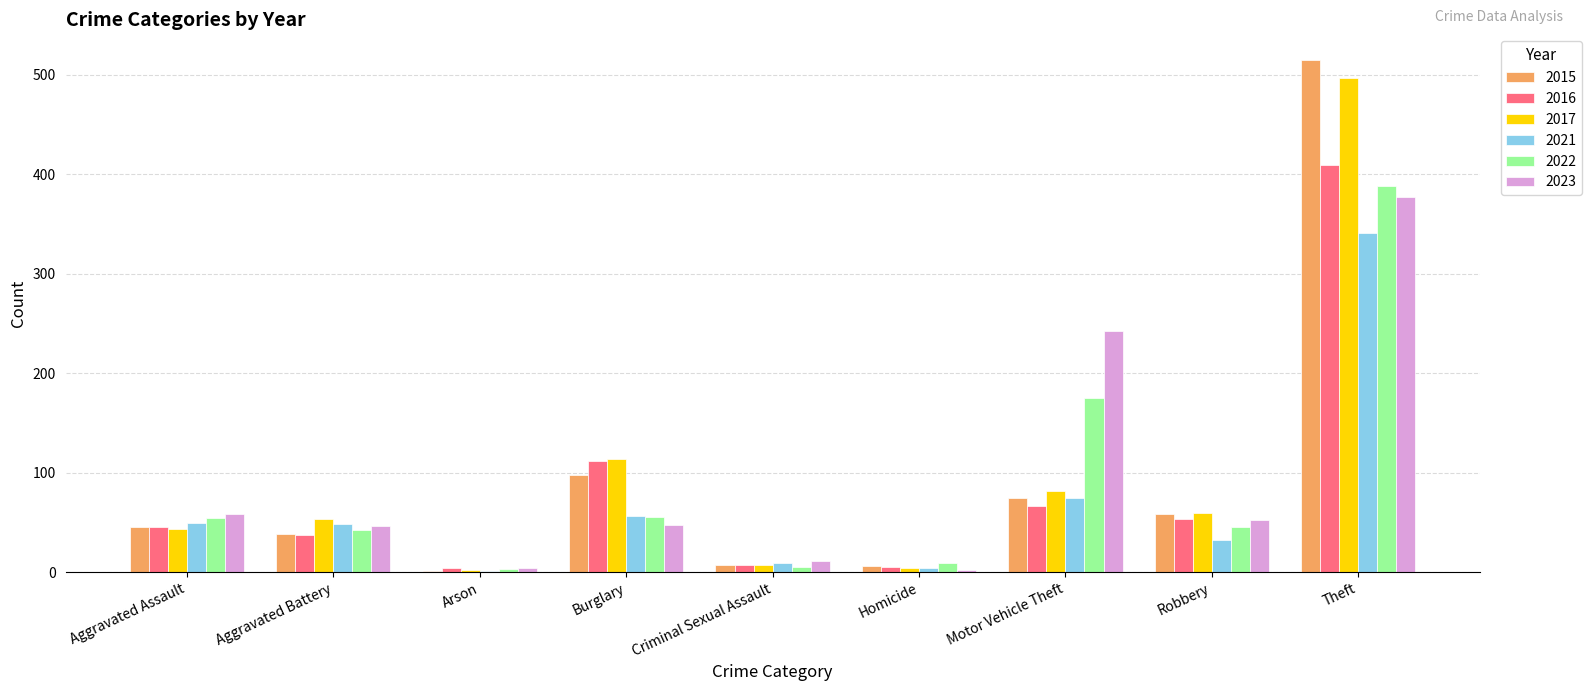

What is the approximate value of 2016 at Aggravated Assault, to the nearest 10?

50